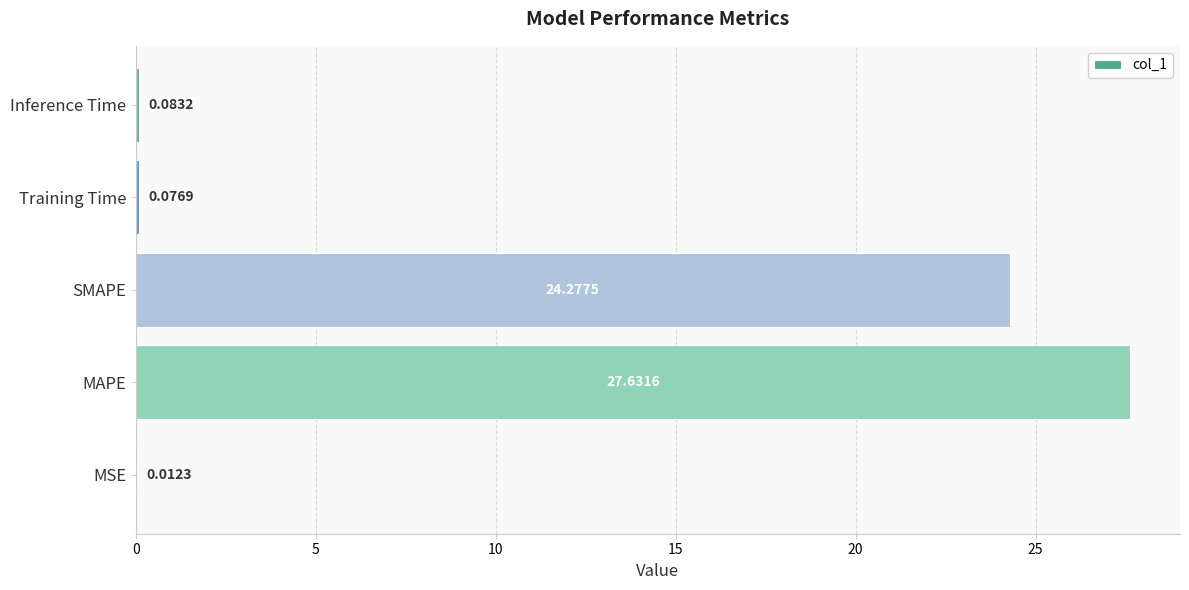

What is the sum of the values at MAPE and Inference Time?

27.7